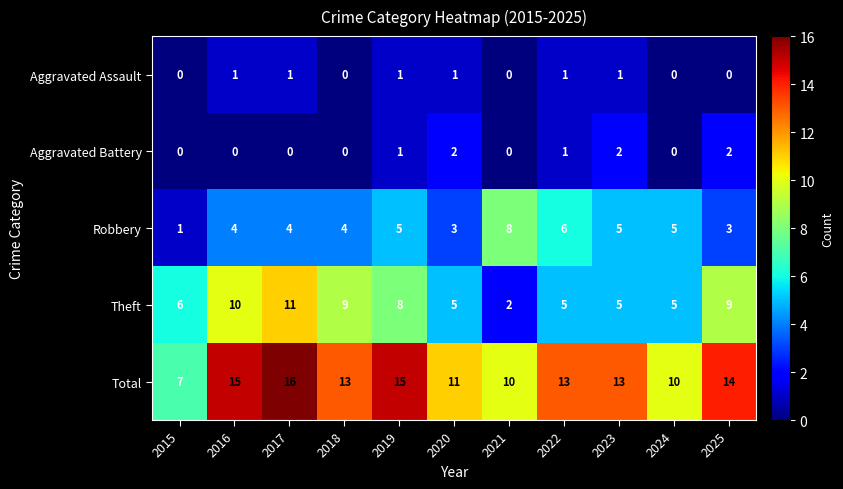

What is the maximum value shown in the chart?

16